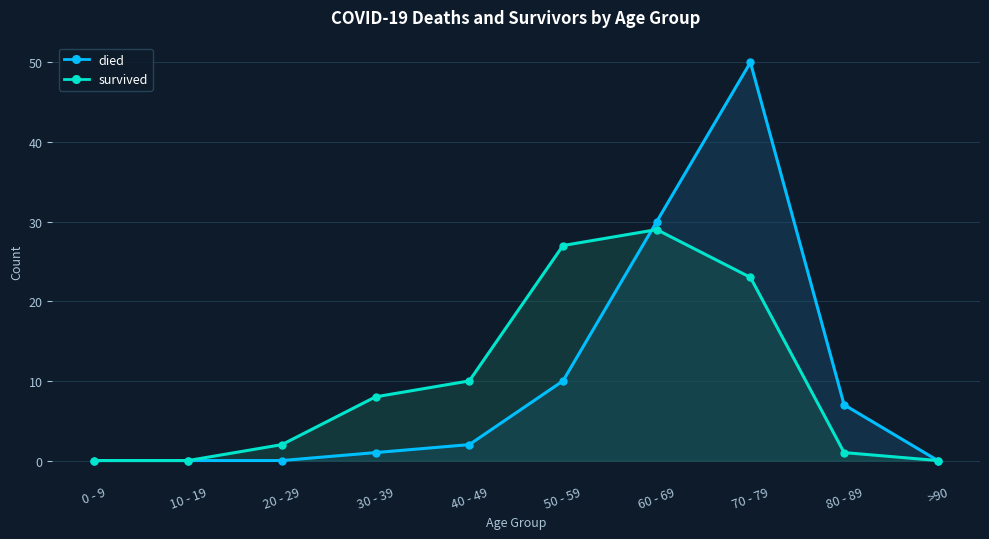

Reading left to right, transcribe all the data shown in this chart.

died: 0	0	0	1	2	10	30	50	7	0
survived: 0	0	2	8	10	27	29	23	1	0